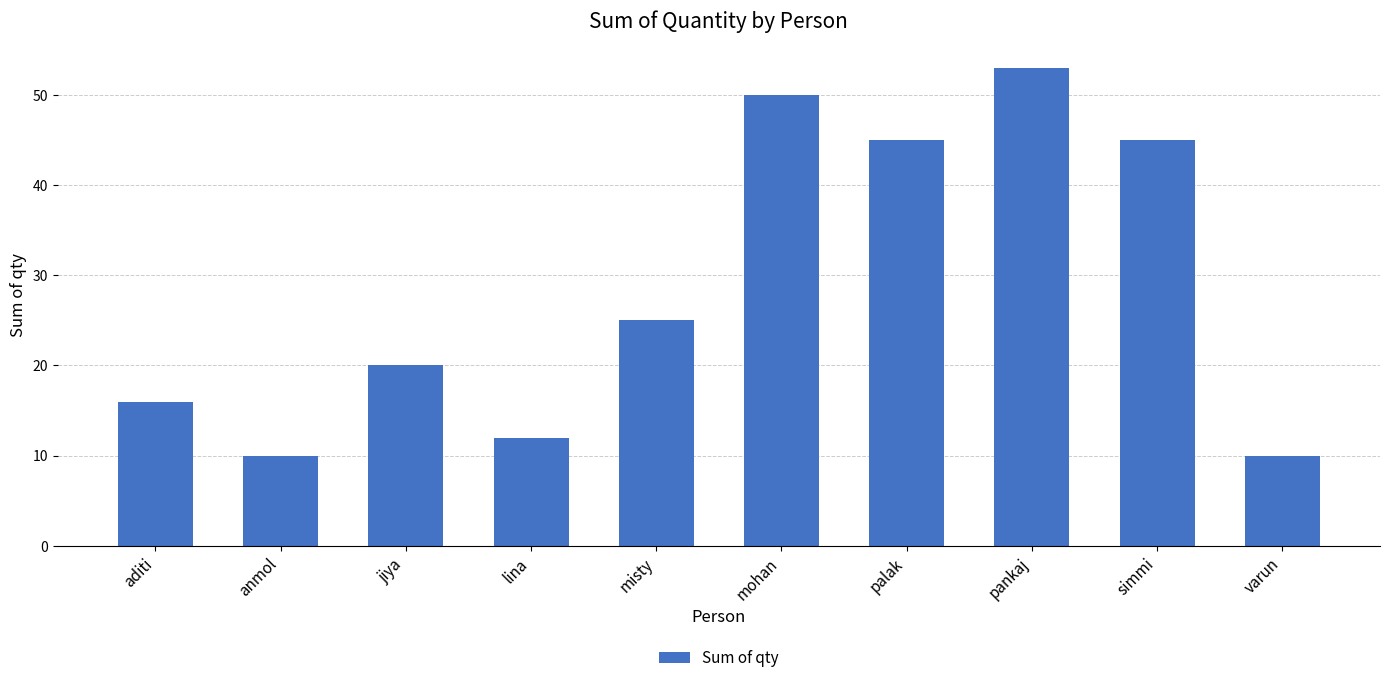

What is the greatest value displayed?

53